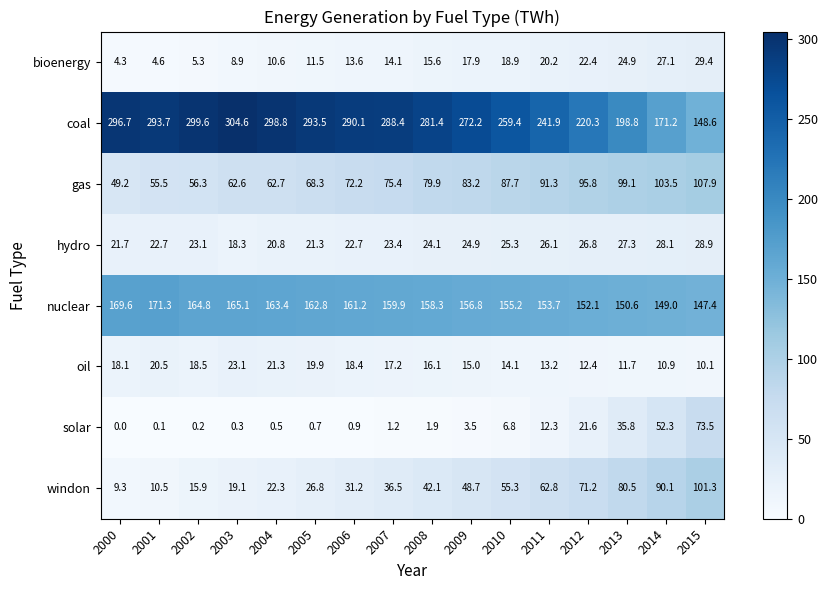

Which category has the highest value across all series?

2003